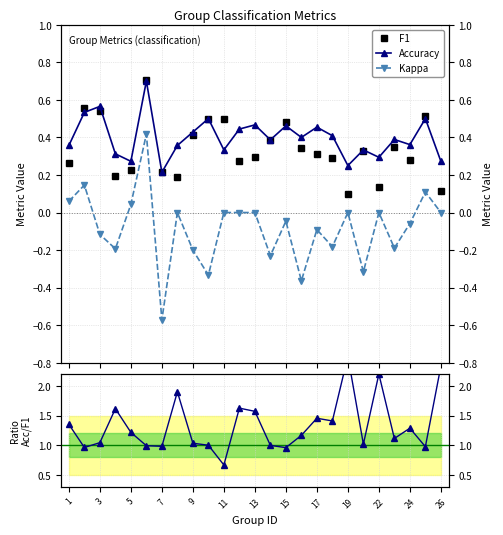

Reading left to right, extract all data points from this chart.

F1: 0.3	0.6	0.5	0.2	0.2	0.7	0.2	0.2	0.4	0.5	0.5	0.3	0.3	0.4	0.5	0.3	0.3	0.3	0.1	0.3	0.1	0.3	0.3	0.5	0.1
Accuracy: 0.4	0.5	0.6	0.3	0.3	0.7	0.2	0.4	0.4	0.5	0.3	0.4	0.5	0.4	0.5	0.4	0.5	0.4	0.2	0.3	0.3	0.4	0.4	0.5	0.3
Kappa: 0.1	0.1	-0.1	-0.2	0.0	0.4	-0.6	0.0	-0.2	-0.3	0.0	0.0	0.0	-0.2	-0.0	-0.4	-0.1	-0.2	0.0	-0.3	0.0	-0.2	-0.1	0.1	0.0
Acc/F1: 1.4	1.0	1.0	1.6	1.2	1.0	1.0	1.9	1.0	1.0	0.7	1.6	1.6	1.0	1.0	1.2	1.5	1.4	2.5	1.0	2.2	1.1	1.3	1.0	2.3